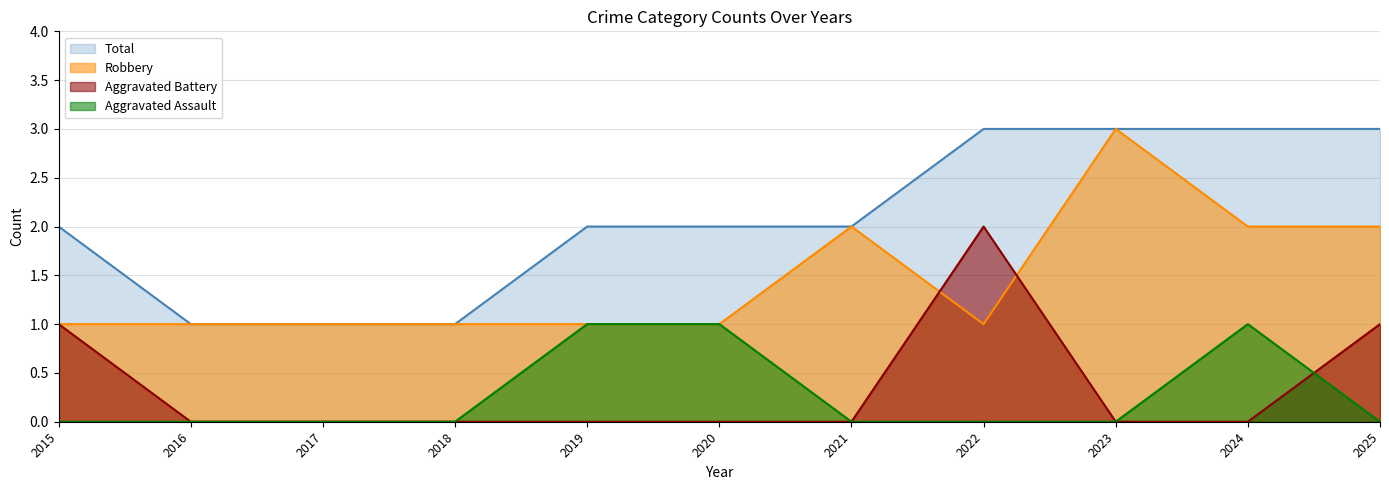

At which category does Robbery reach its first local peak?

2021